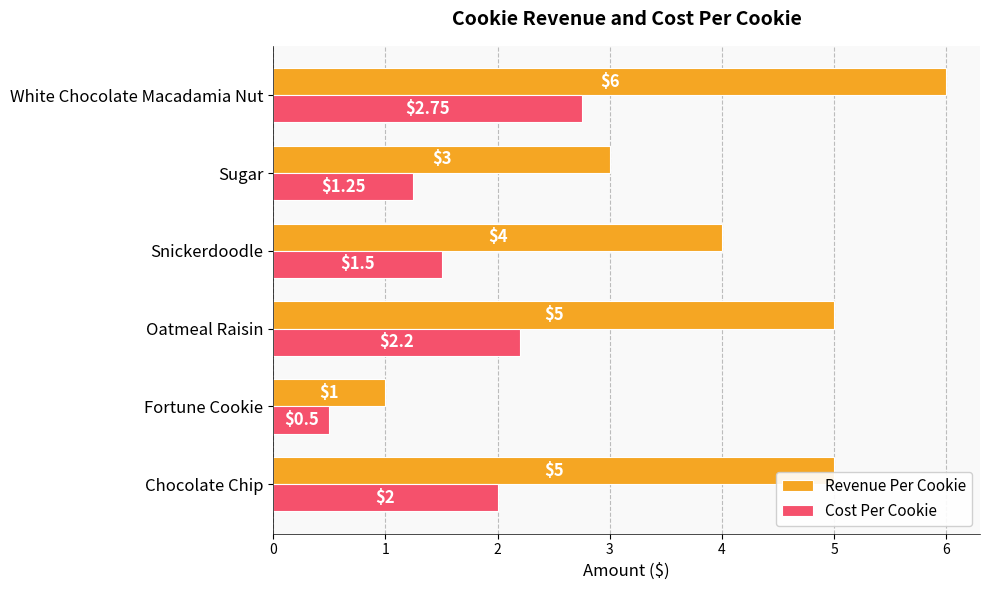

Is the value of Cost Per Cookie at Sugar greater than the value of Revenue Per Cookie at Chocolate Chip?

No